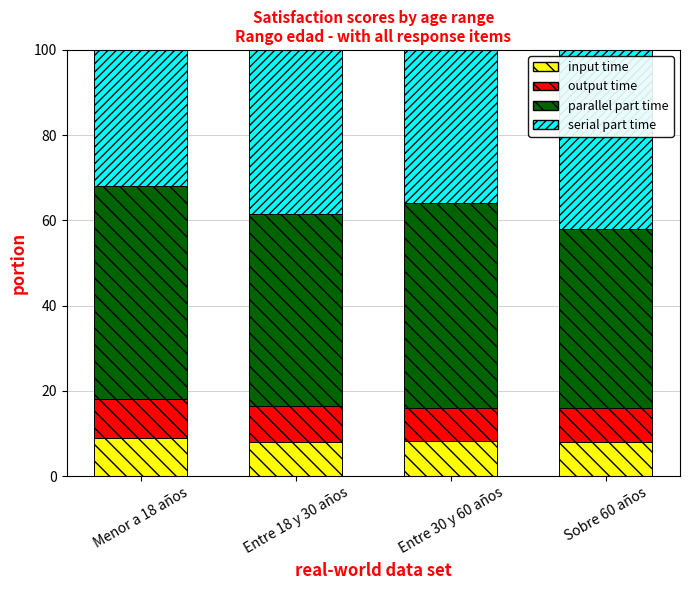

What is the maximum value for input time?

9.0